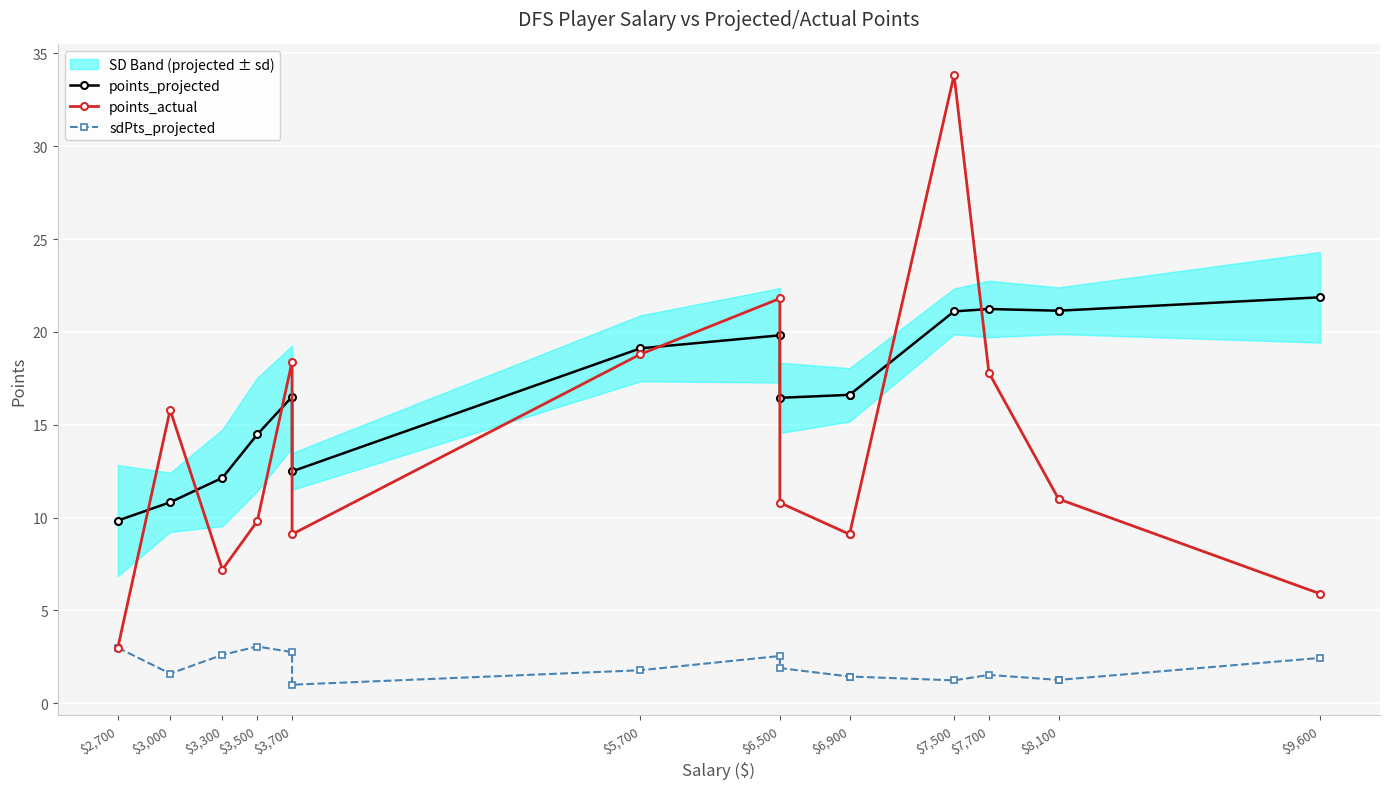

True or false: points_actual and sdPts_projected cross at least once.

False